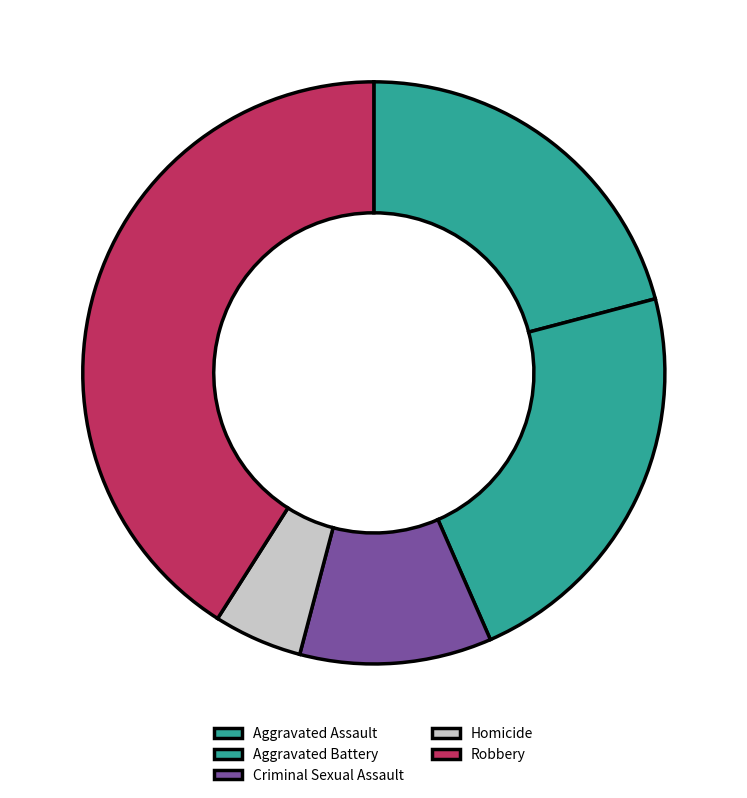

Does Homicide account for over 50% of the chart?

No